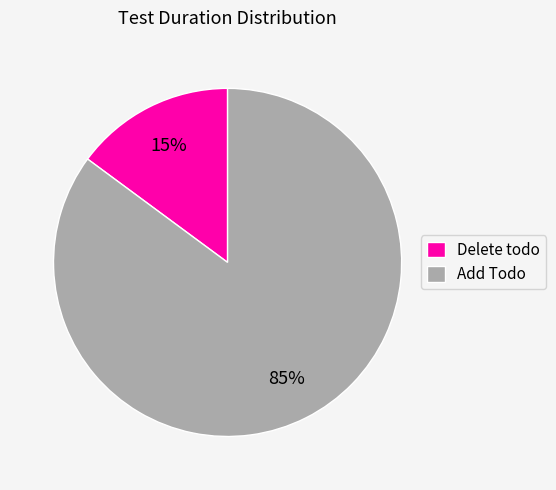

To the nearest percent, what percentage of the pie is Delete todo?

15%